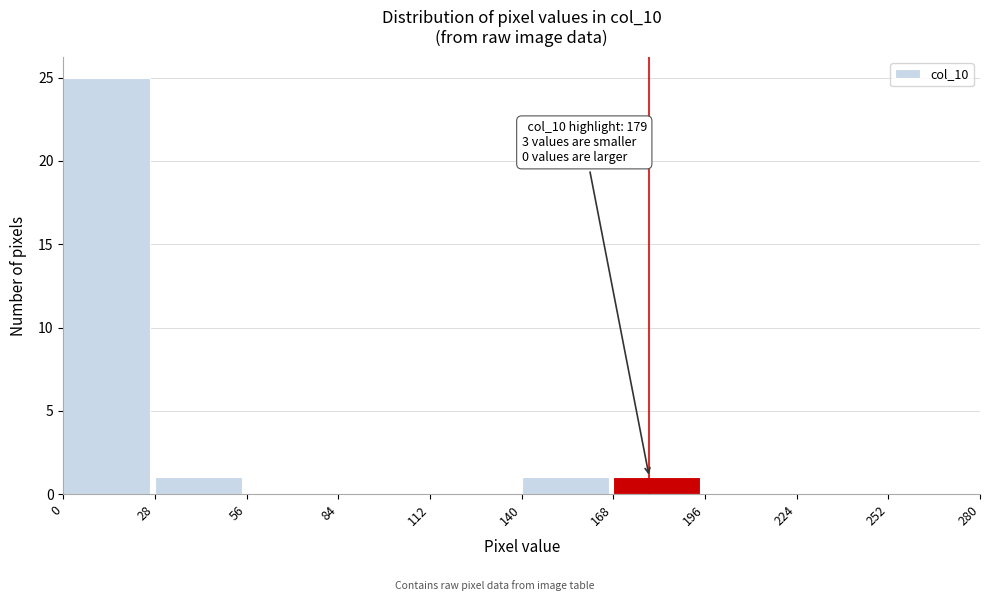

Over which range of the x-axis is the bar tallest?

0 to 28